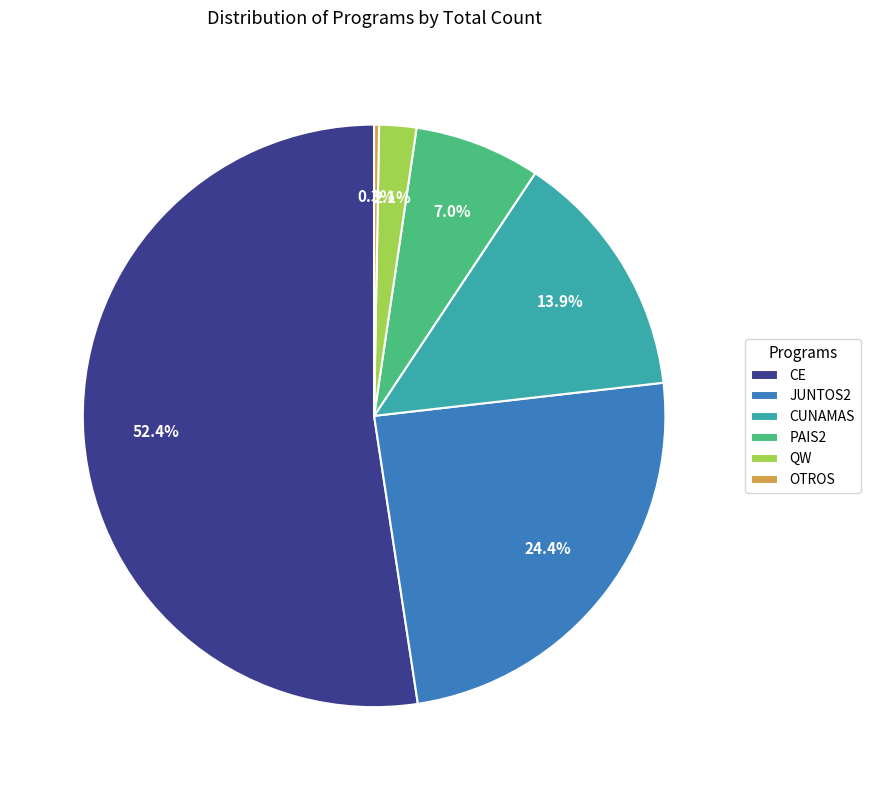

To the nearest percent, what is the difference between the PAIS2 and CE slice percentages?

45%